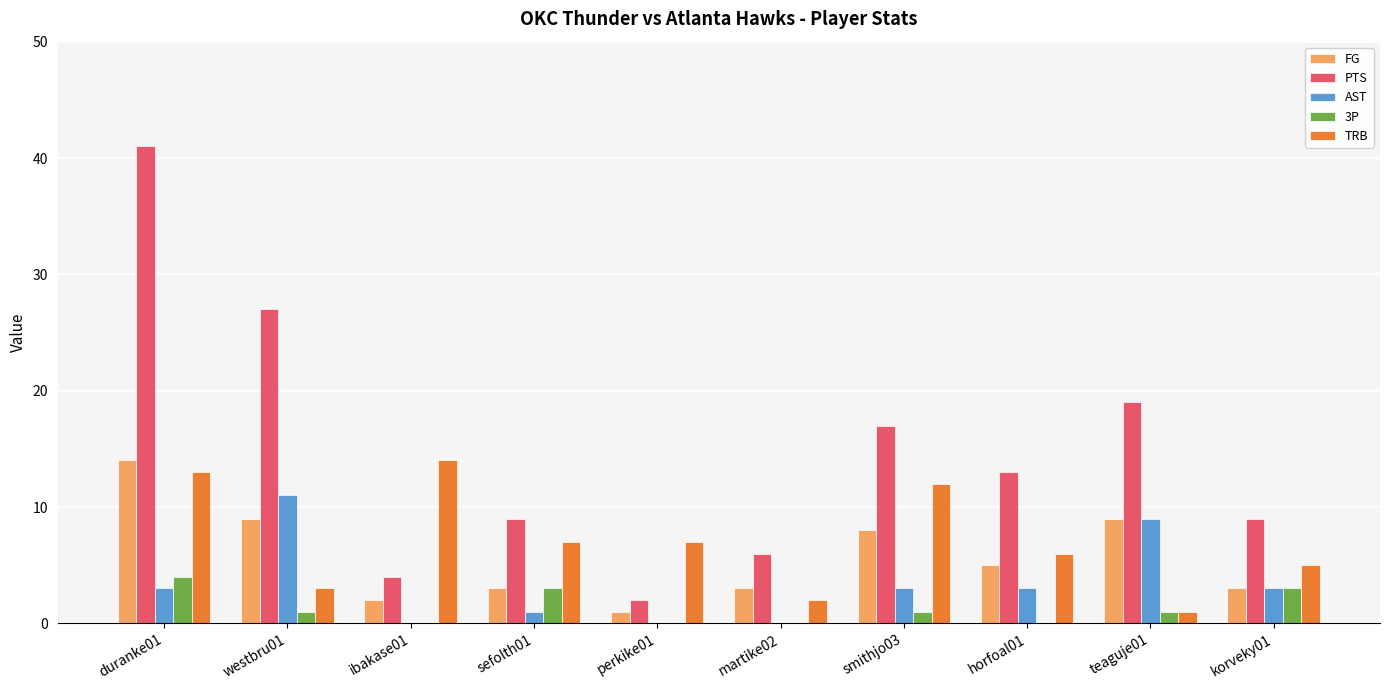

Are the bars horizontal?

No